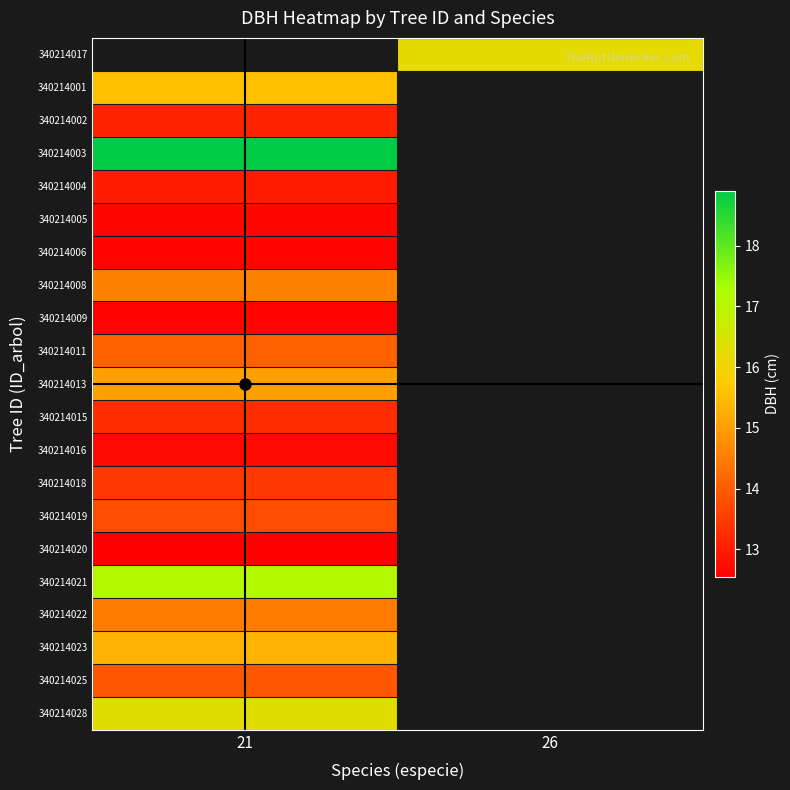

How many series are shown in this chart?

21